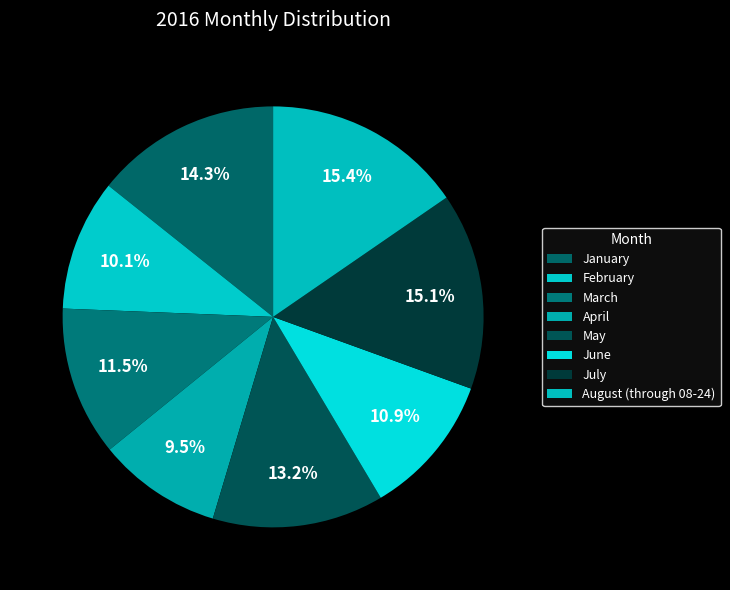

What portion of the pie excludes March?

88.5%